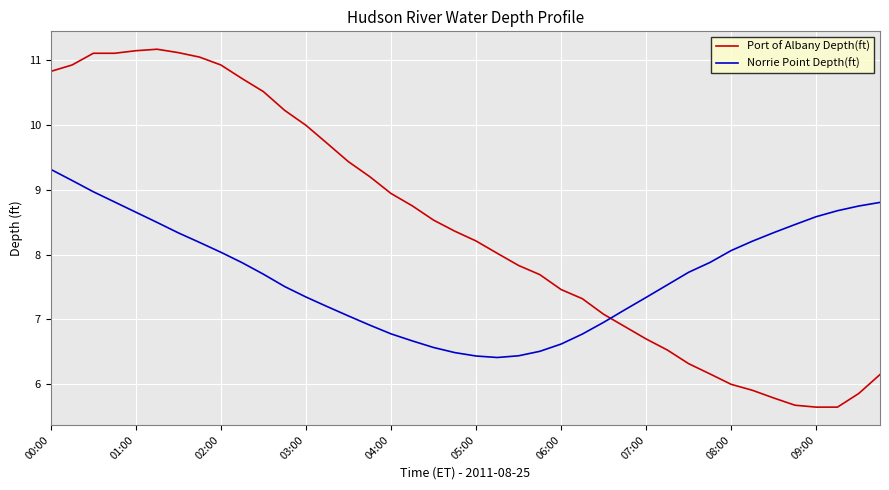

Count the number of data series in this chart.

2